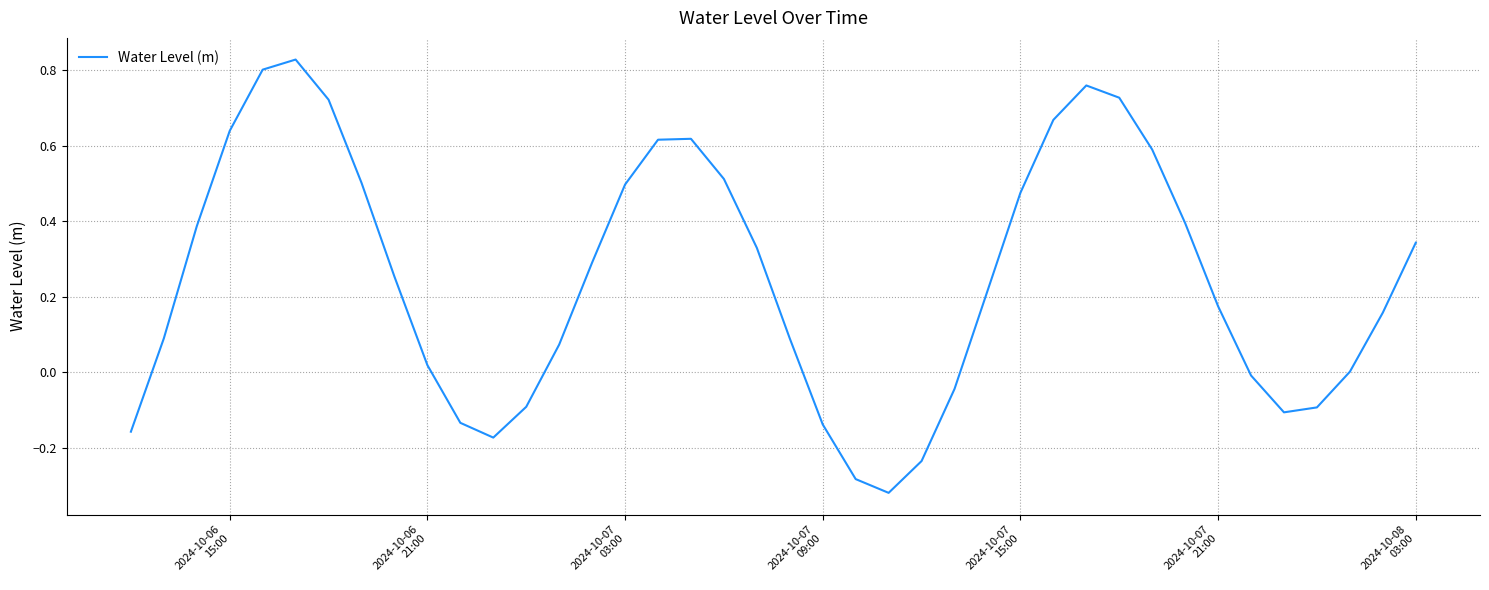

What is the difference between the maximum and minimum values?

1.1